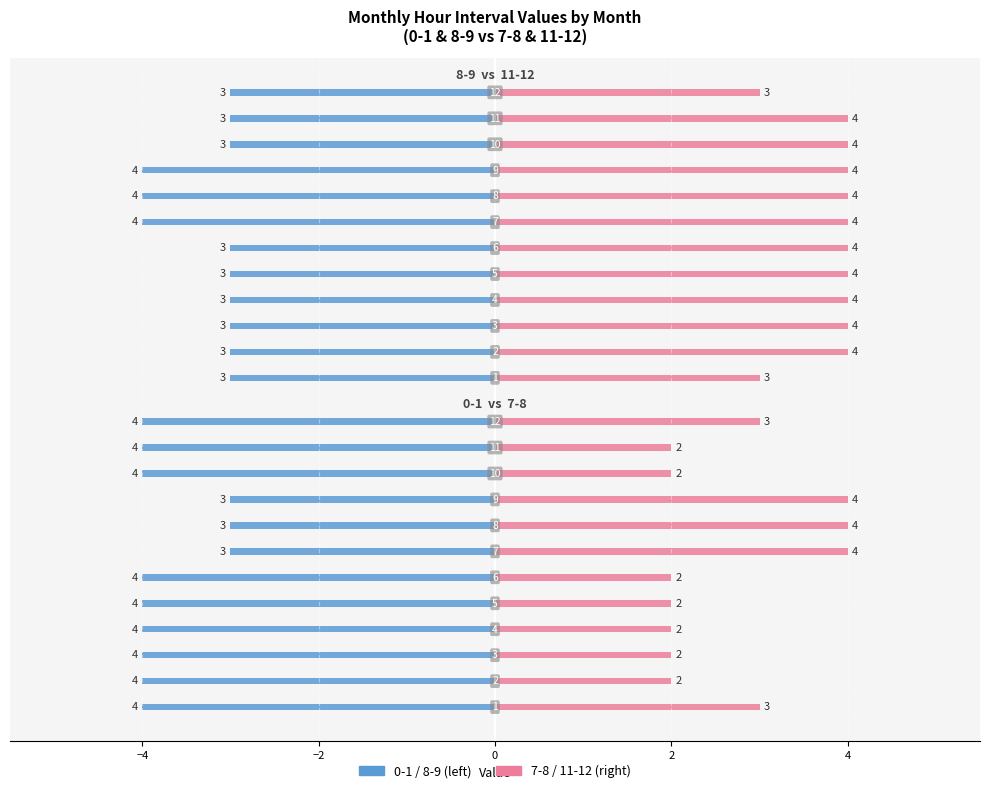

What is the sum of all 7-8 values?

32